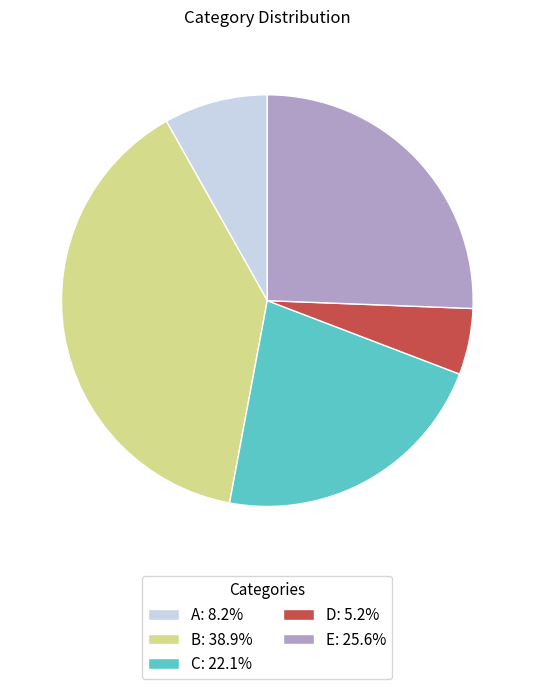

How many slices are in this pie chart?

5